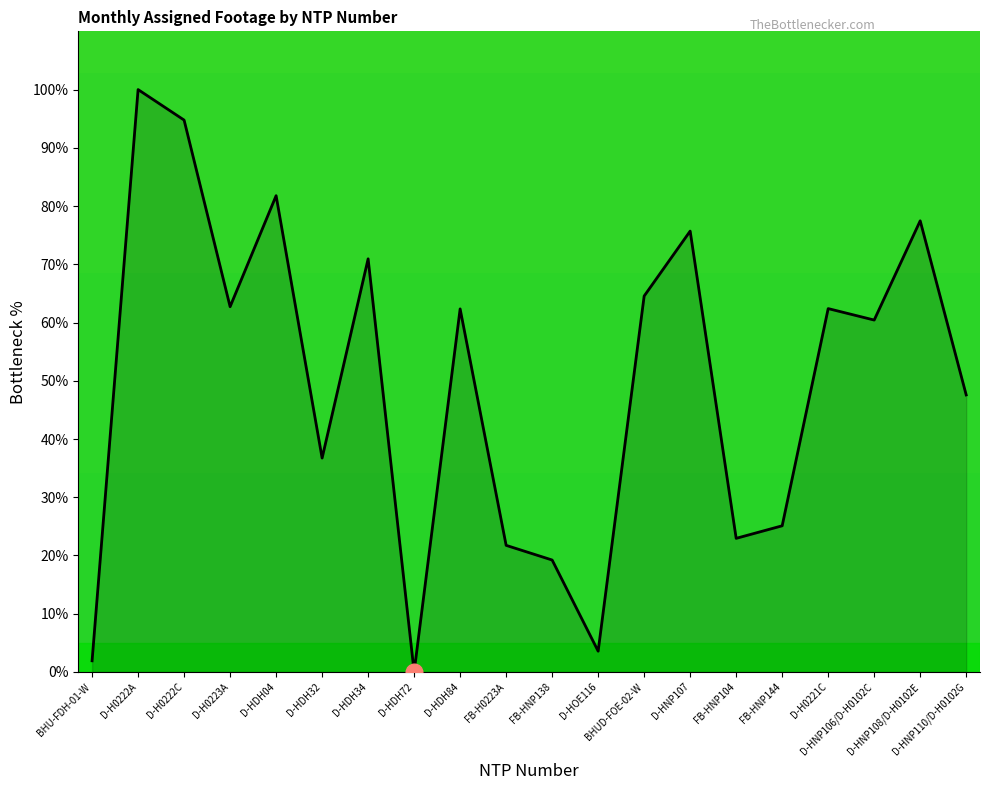

What is the greatest value displayed?

100.0